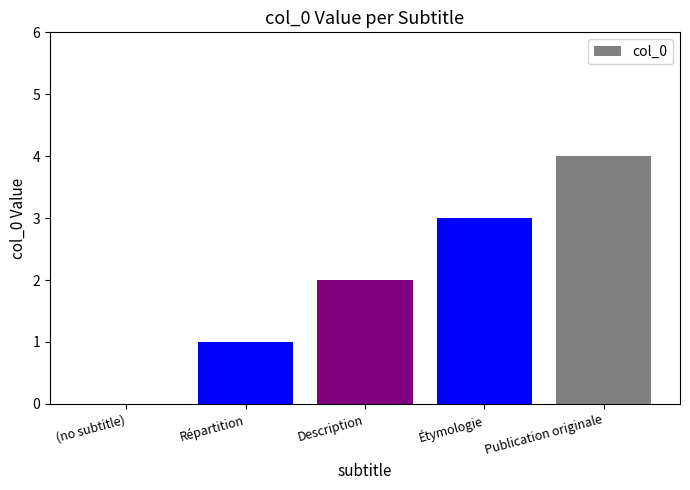

At which category does the chart reach its peak across all series?

Publication originale